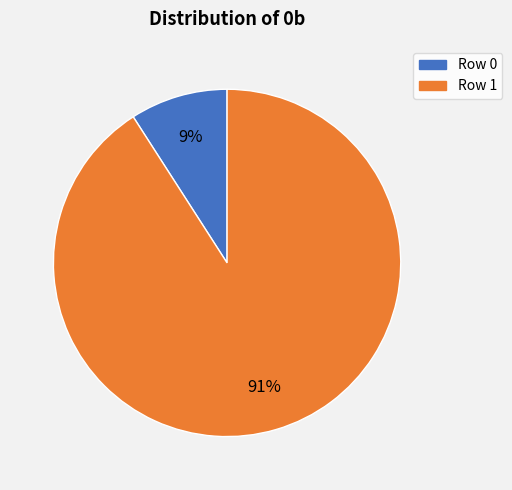

What percentage is the Row 1 slice, to the nearest percent?

91%